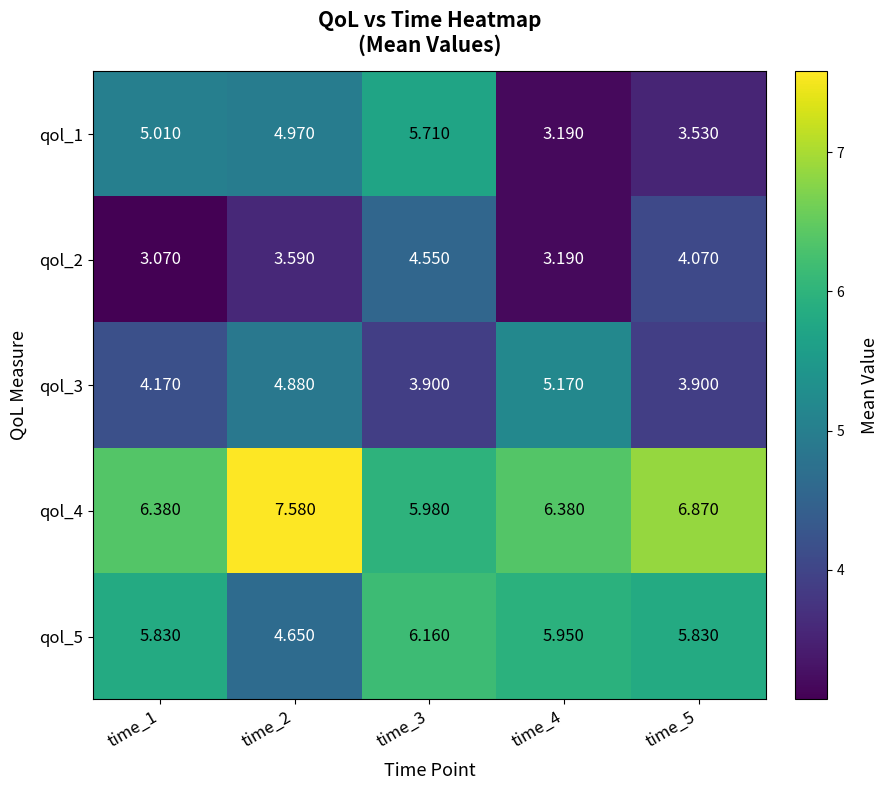

Is the value of qol_2 at time_4 greater than the value of qol_3 at time_4?

No